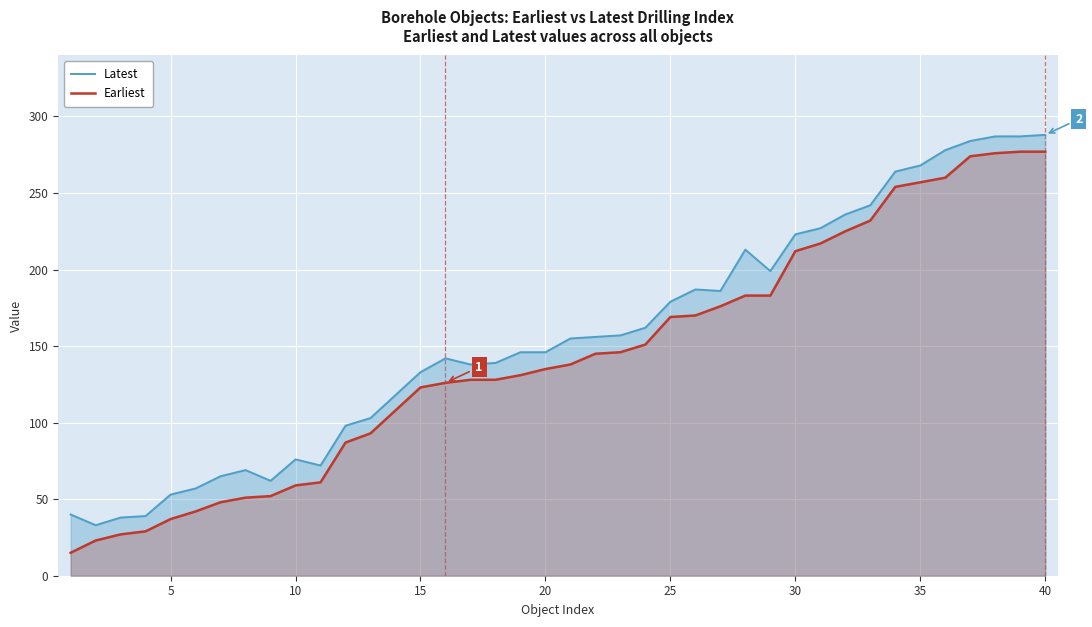

How many lines are shown in the chart?

2